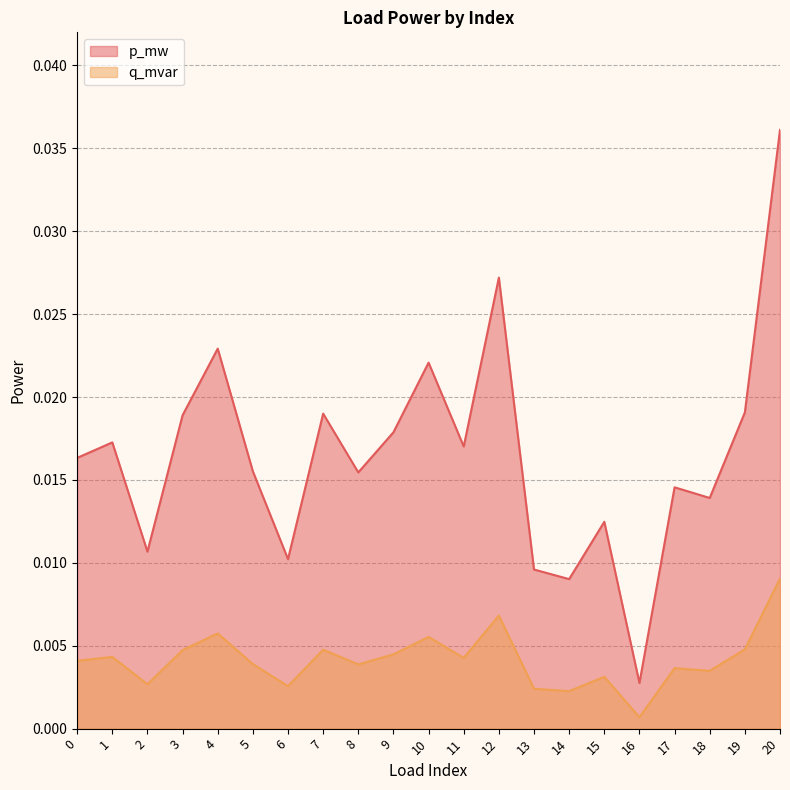

List the labels in order of p_mw value, smallest first.

16, 14, 13, 6, 2, 15, 18, 17, 8, 5, 0, 11, 1, 9, 3, 7, 19, 10, 4, 12, 20